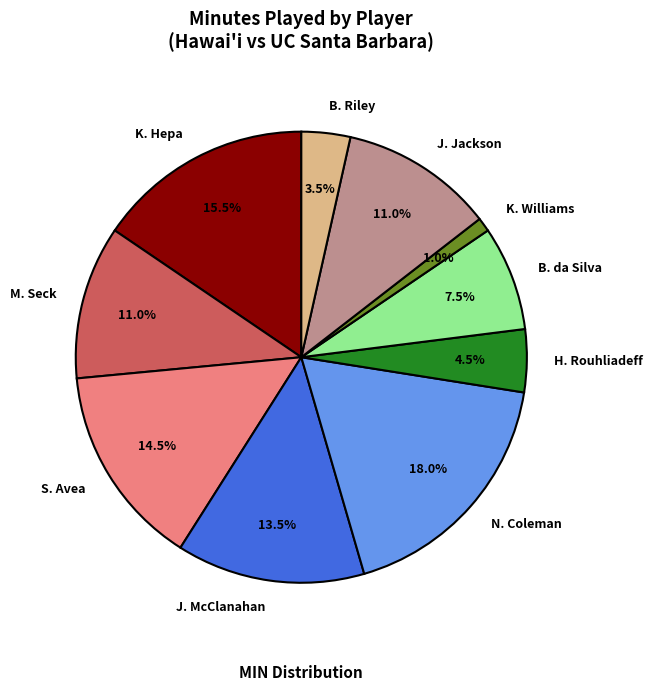

What percentage do N. Coleman and K. Williams together represent?

19.0%